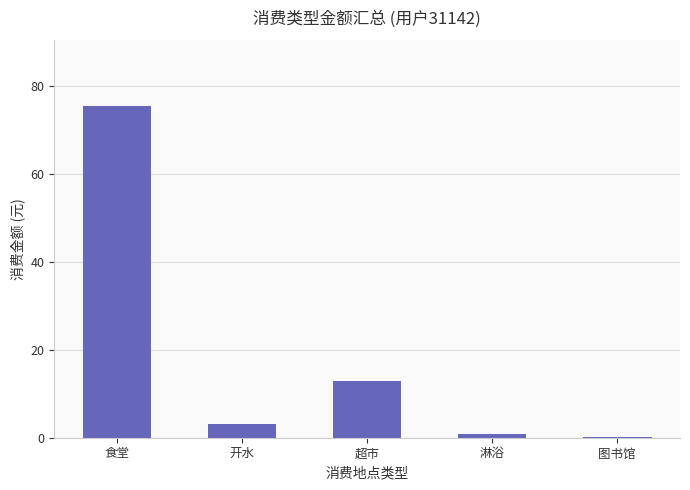

Between 超市 and 淋浴, which is larger?

超市